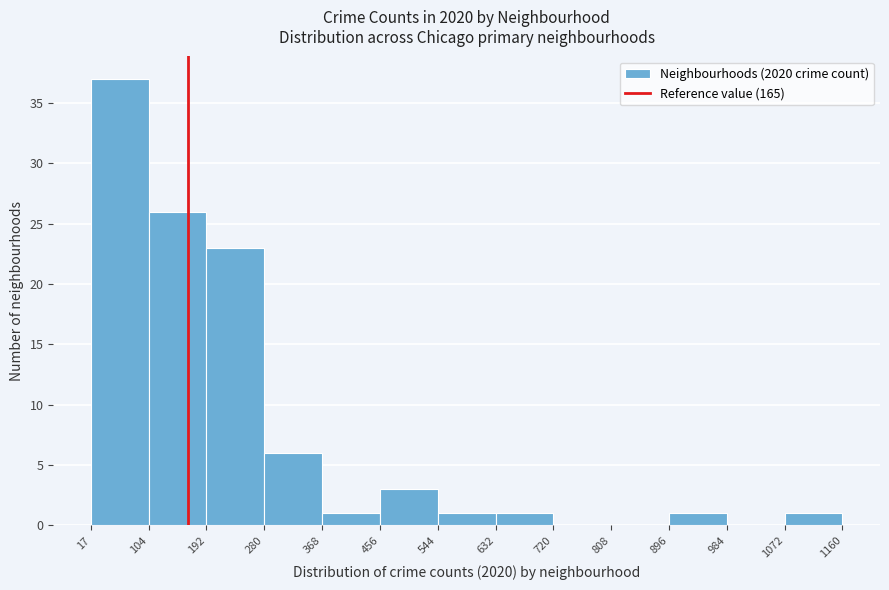

Reading left to right, transcribe this chart: for each bar, give the range it covers on the x-axis and its height. The values are not printed on the chart, so give them approximately, as read against the axis.

17 to 104: 37
104 to 192: 26
192 to 280: 23
280 to 368: 6
368 to 456: 1
456 to 544: 3
544 to 632: 1
632 to 720: 1
720 to 808: 0
808 to 896: 0
896 to 984: 1
984 to 1072: 0
1072 to 1160: 1